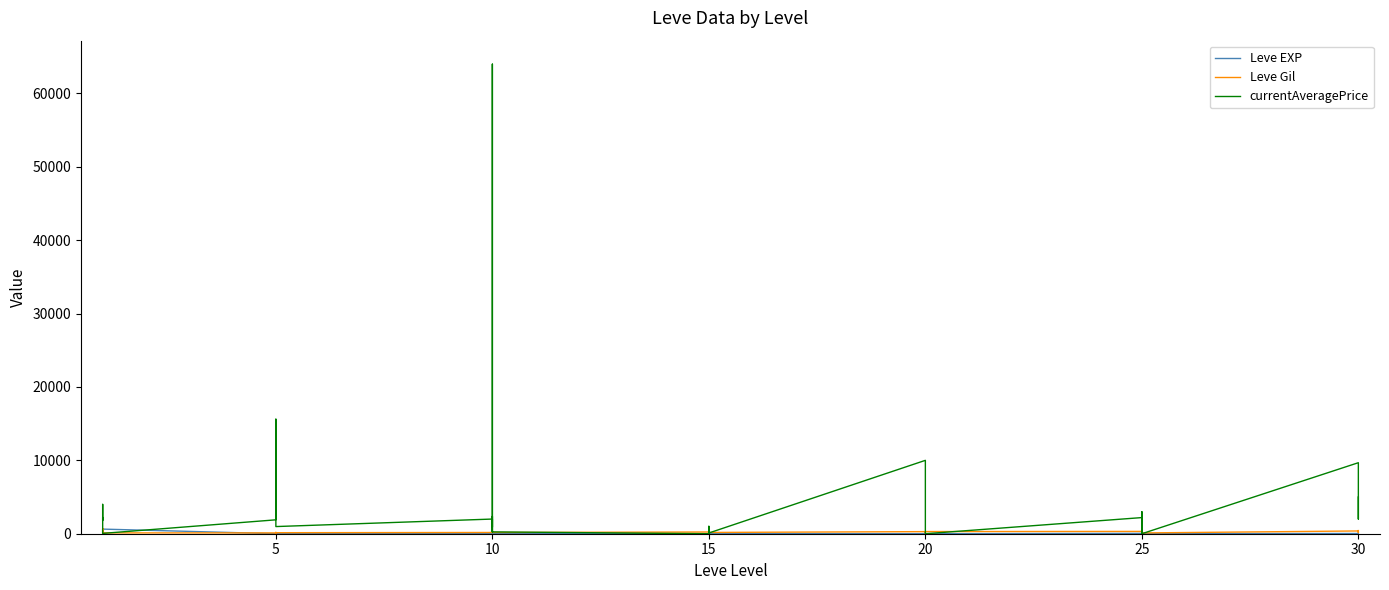

True or false: Leve EXP has a value of 106 at 30.

False